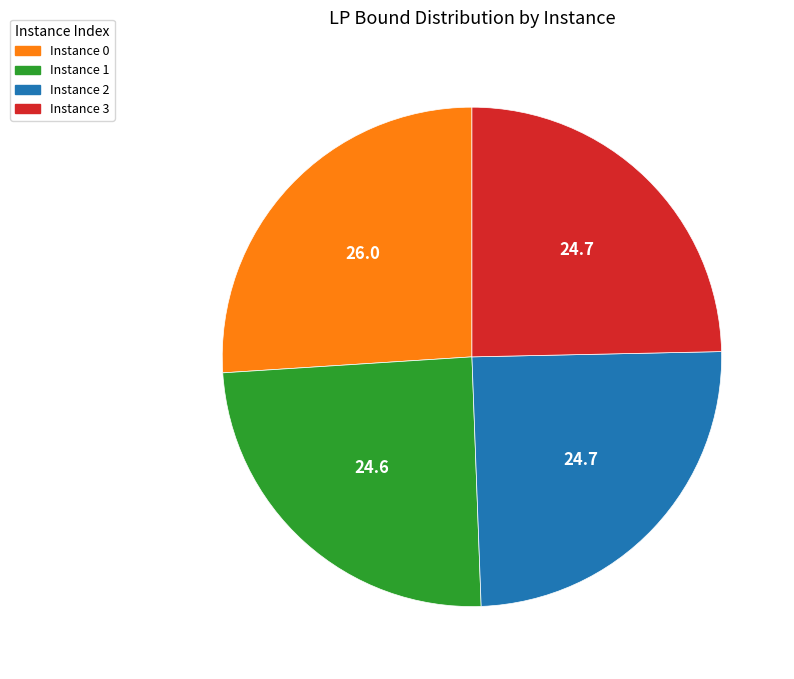

Does any single category account for the majority?

No